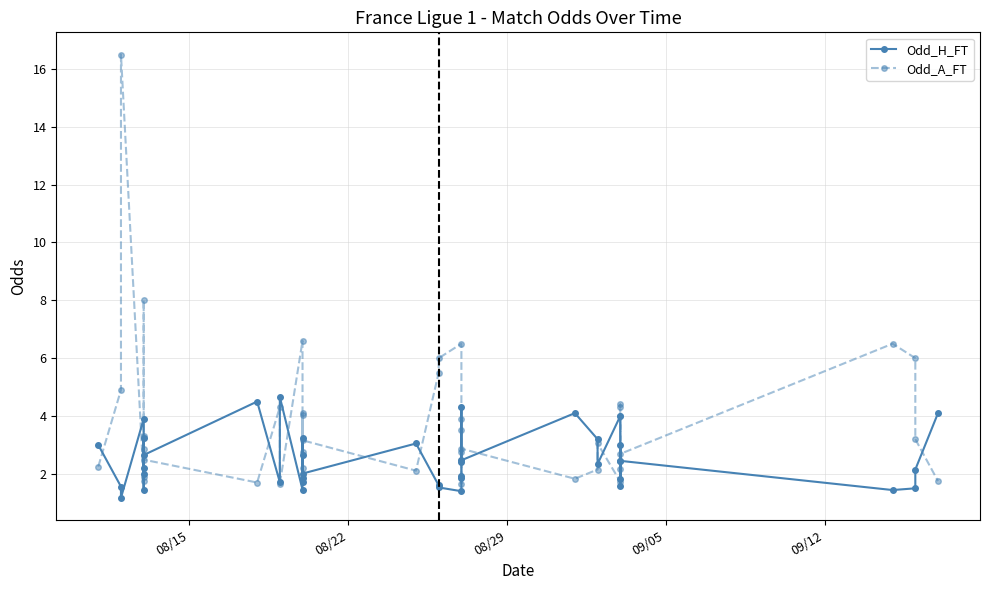

Is it true that Odd_H_FT equals 2.1 at 08/22?

False